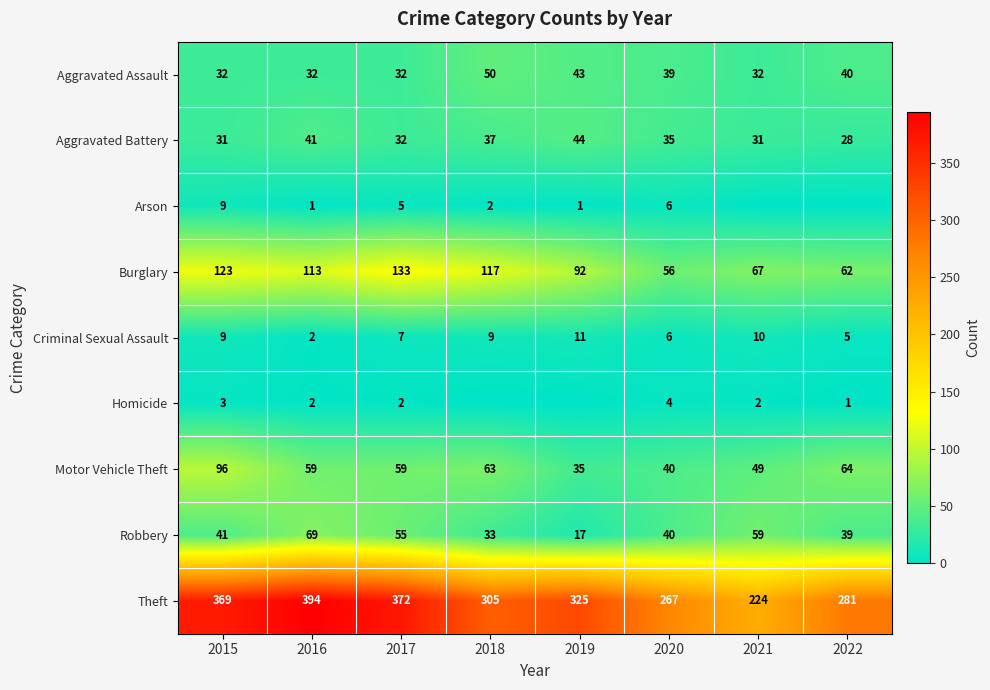

What is the maximum value shown in the chart?

394